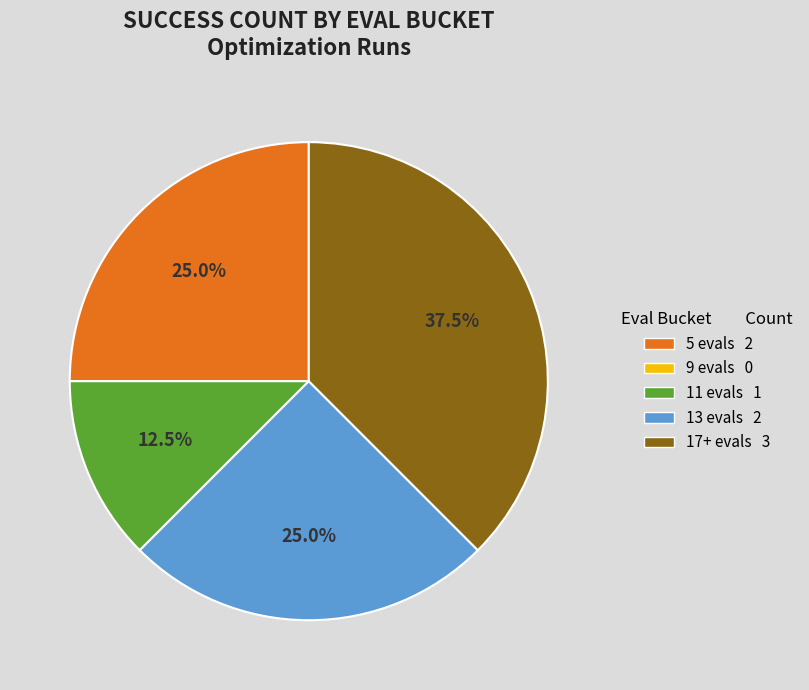

Does any single category account for the majority?

No